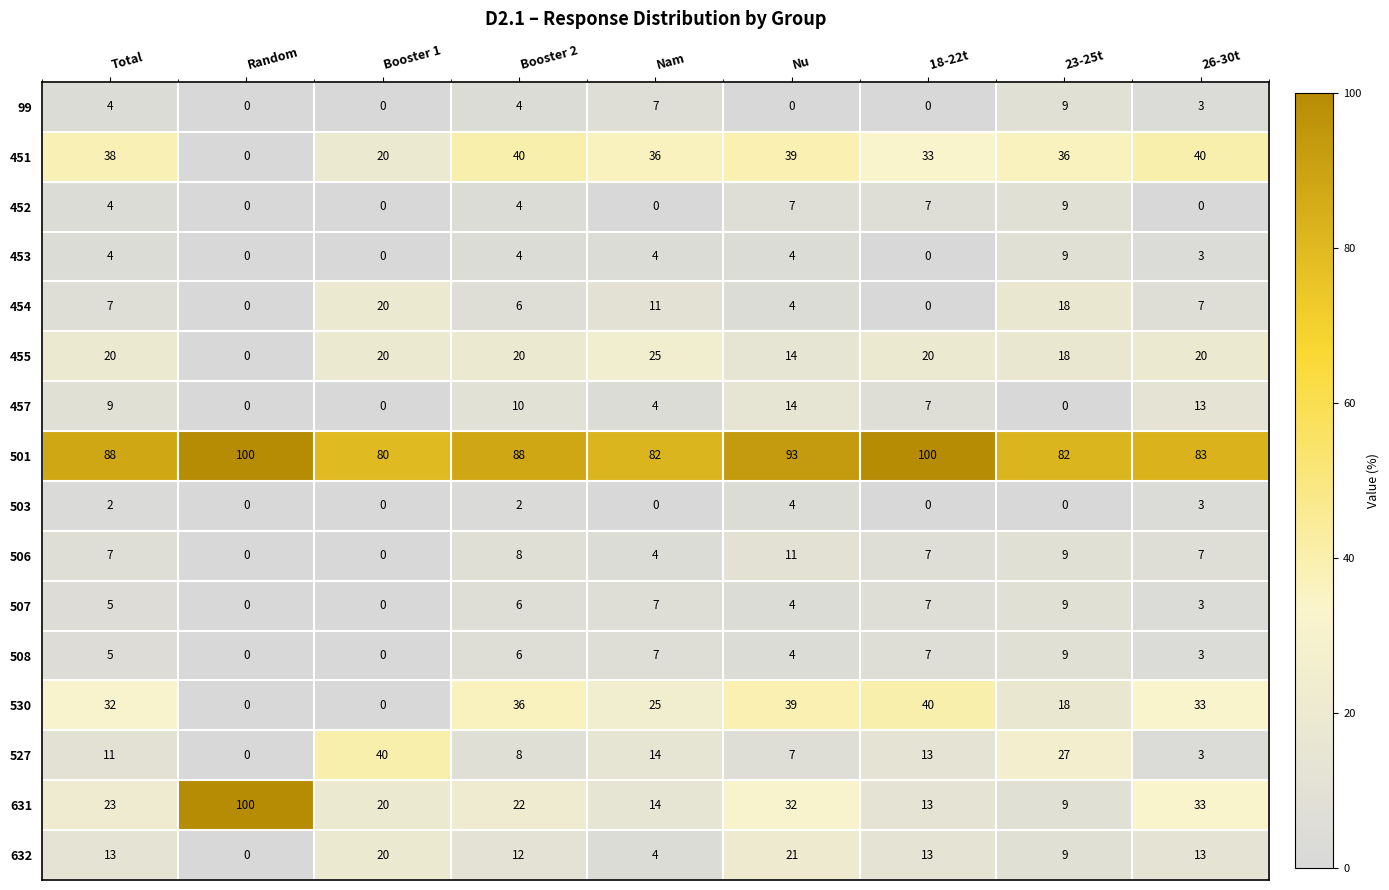

At which category is the sum across all series the highest?

Nu